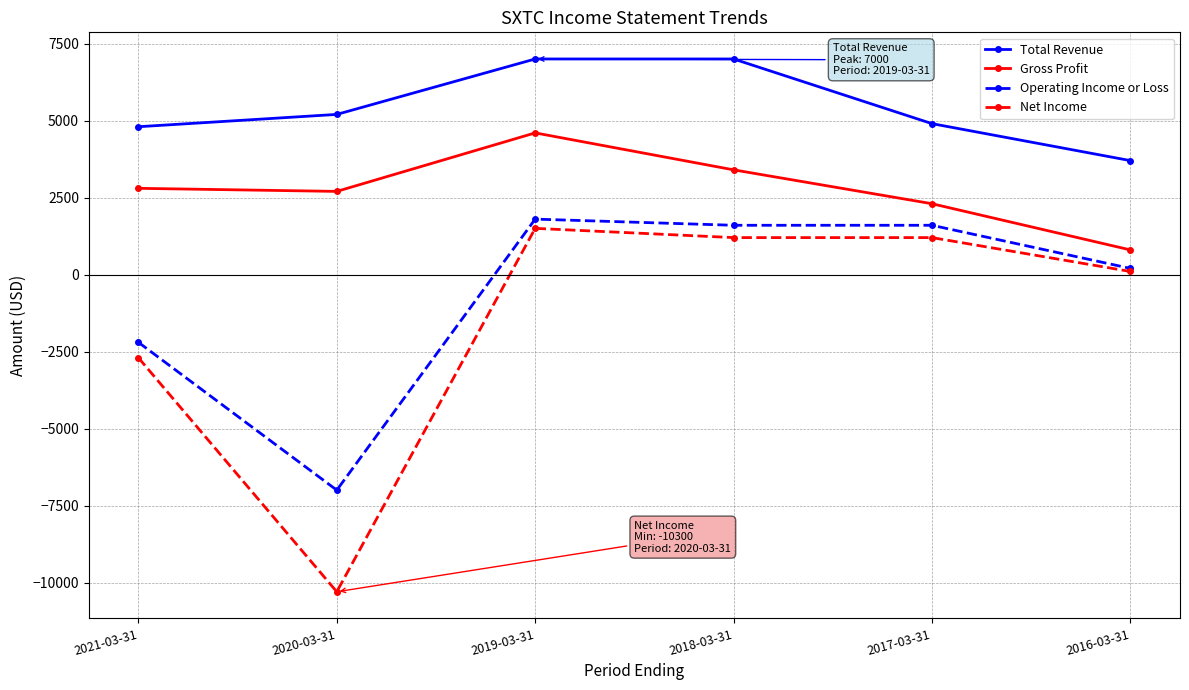

What is the difference between the maximum and minimum values in the Net Income series?

11800